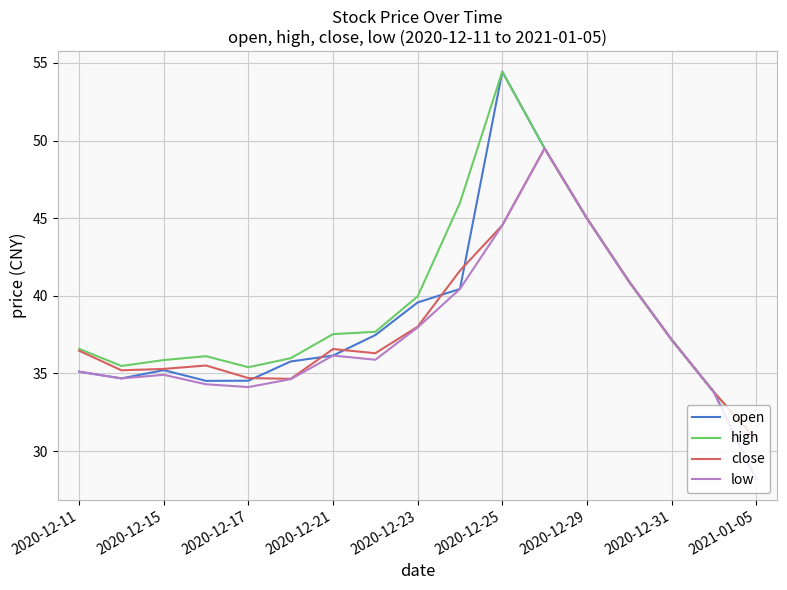

True or false: low has more than 0 points higher than both neighbors.

True